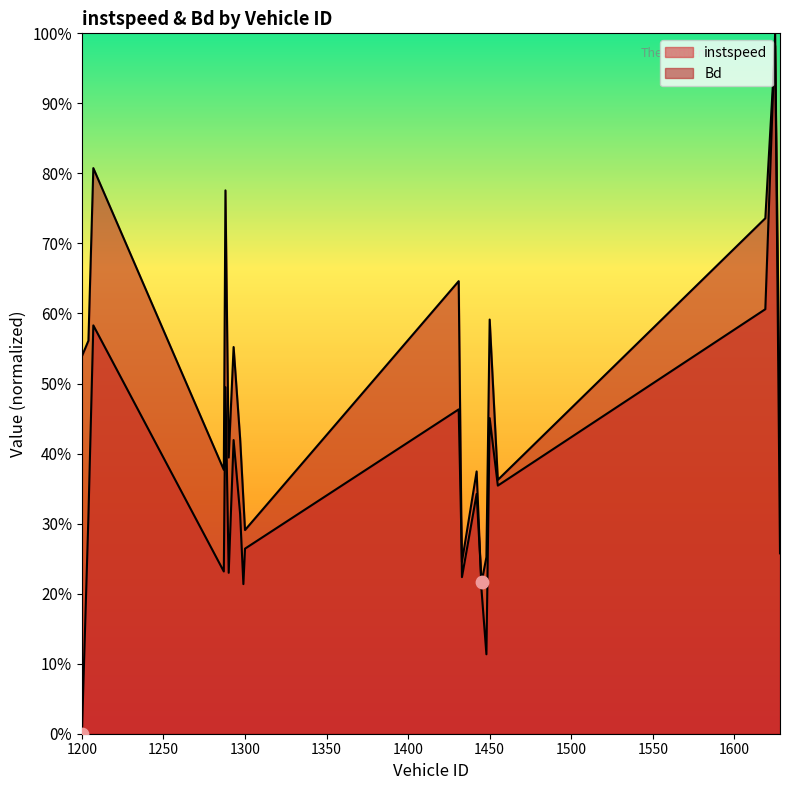

Which series has the largest Y range (max minus min)?

instspeed